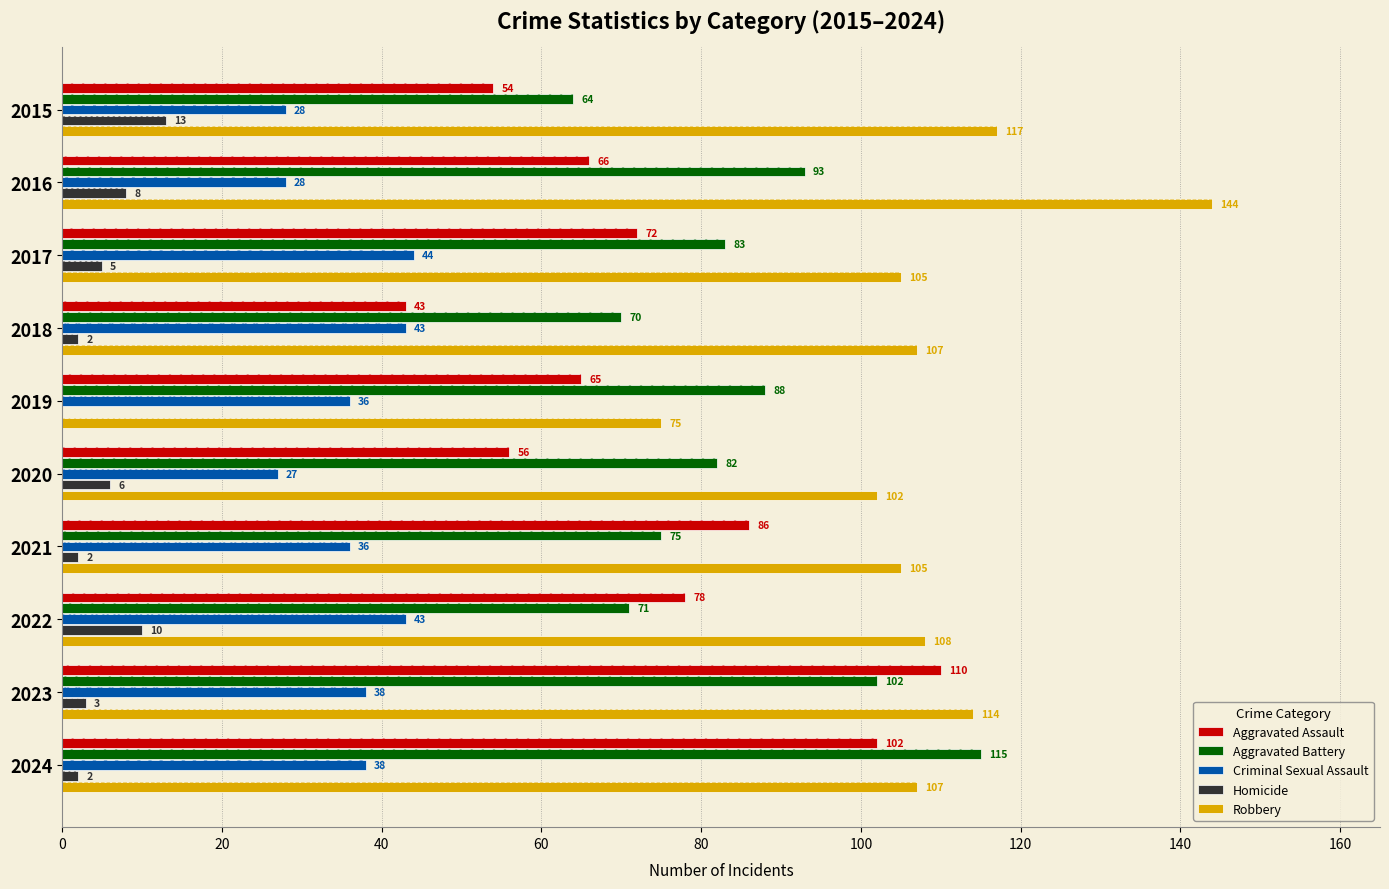

Which series changed the most between 2015 and 2024?

Aggravated Battery